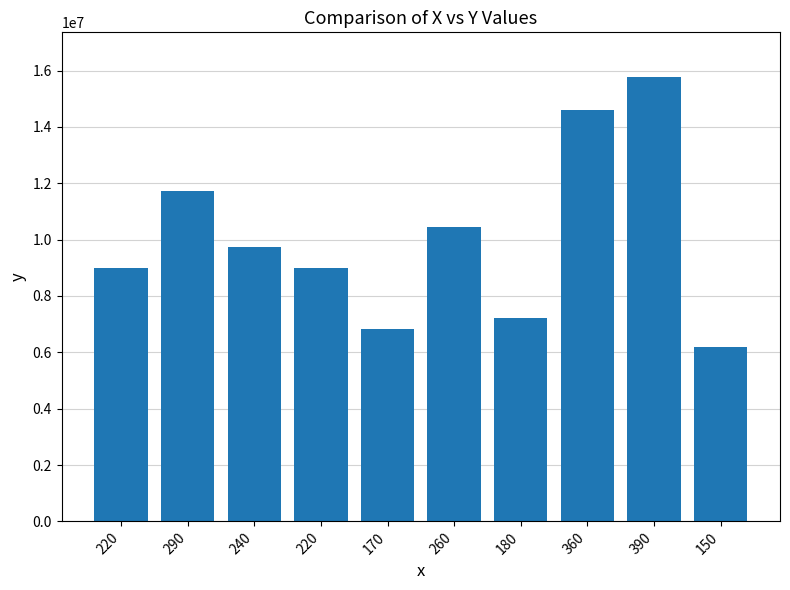

How many data points does each series have?

10